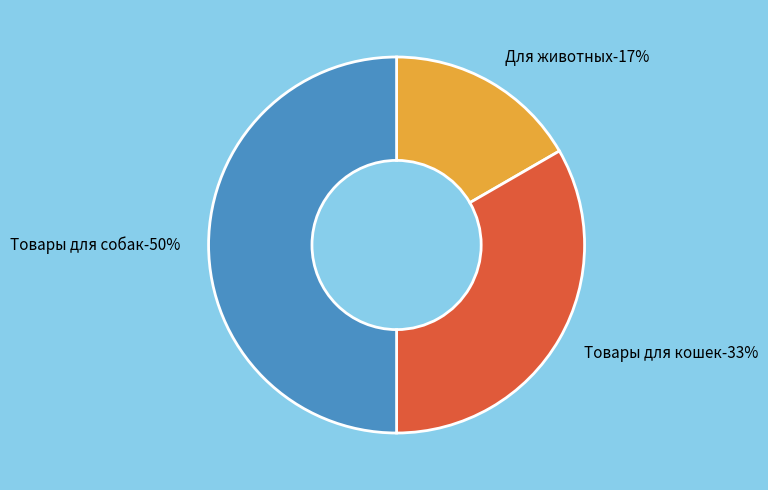

True or false: Товары для собак accounts for 36% of the total.

False